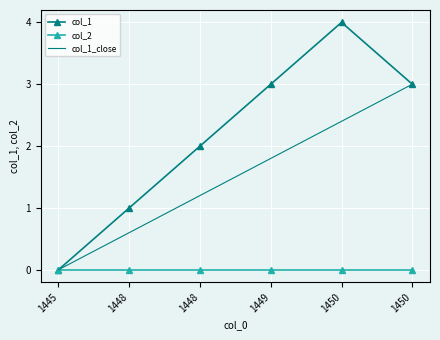

How many values in col_1 are above zero?

5